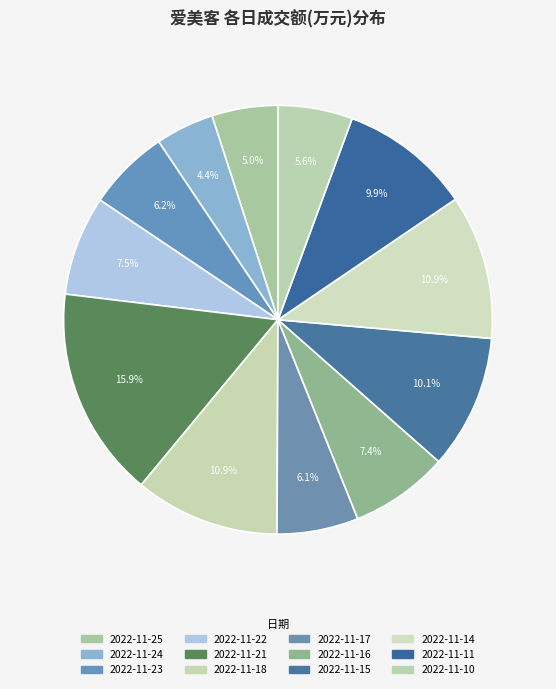

Count the number of slices in the pie.

12